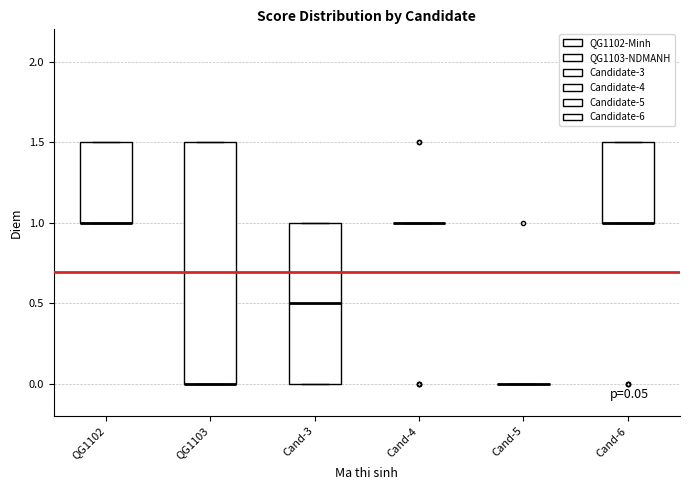

Which box is the tallest, from its lower edge to its upper edge?

QG1103